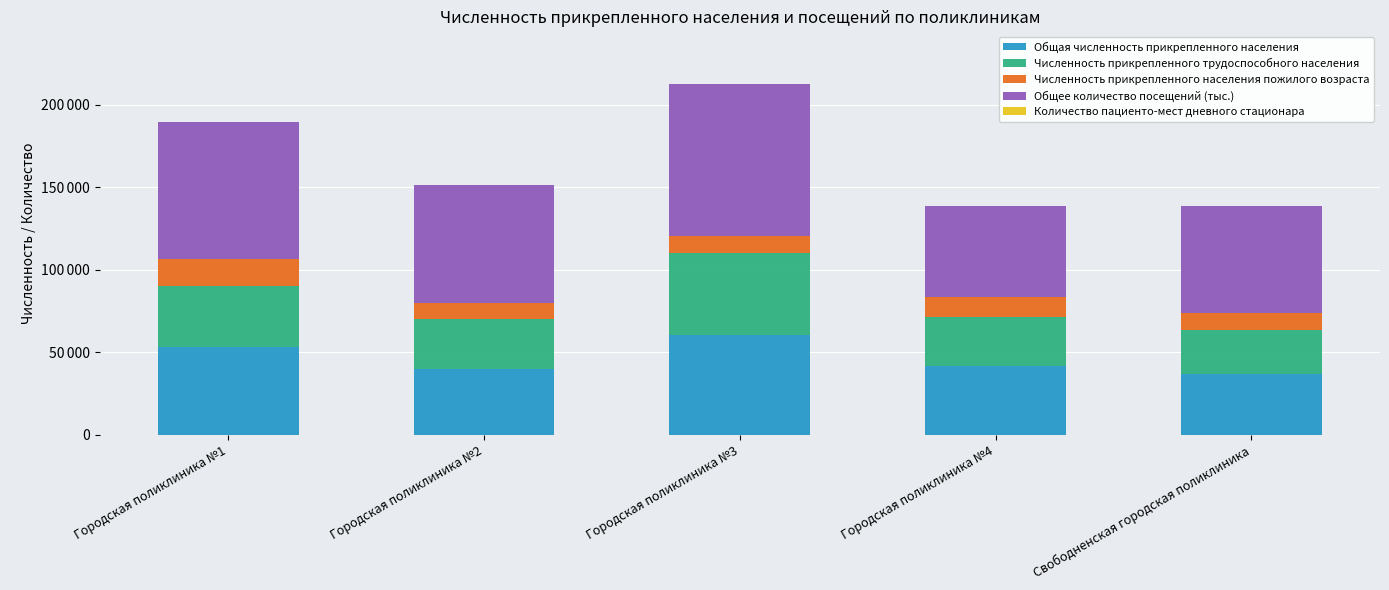

What is the total value across all series at Городская поликлиника №2?

151223